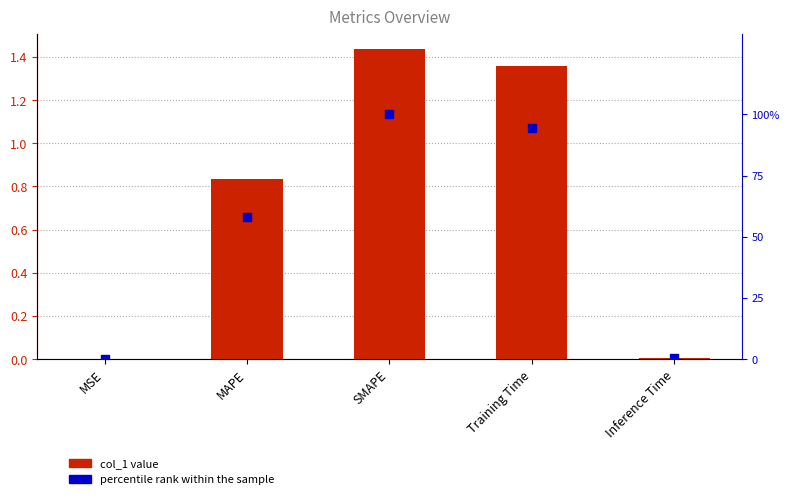

Which series reaches the maximum Y coordinate?

percentile rank within the sample